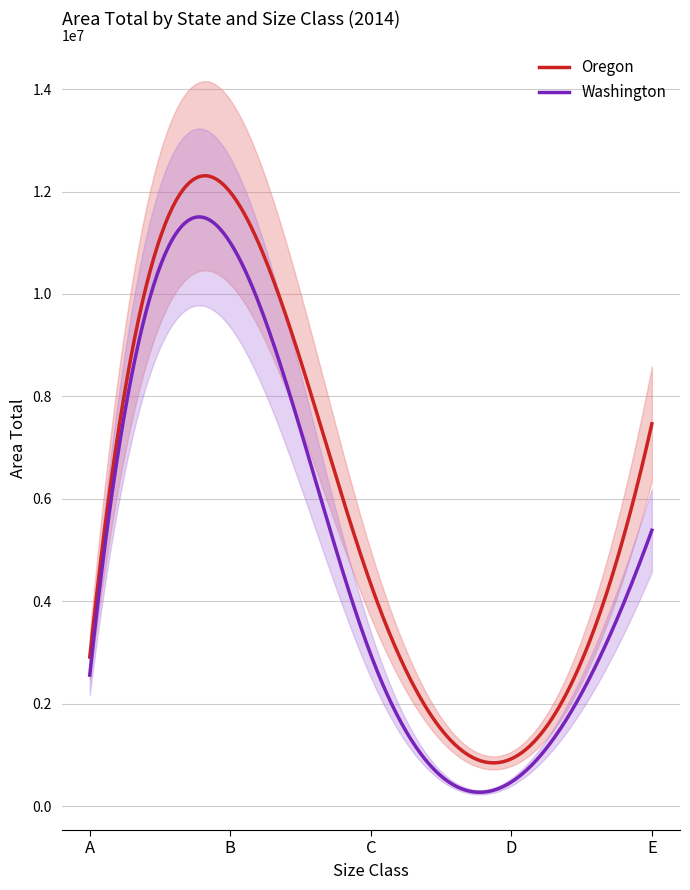

True or false: Washington and Oregon cross at least once.

False